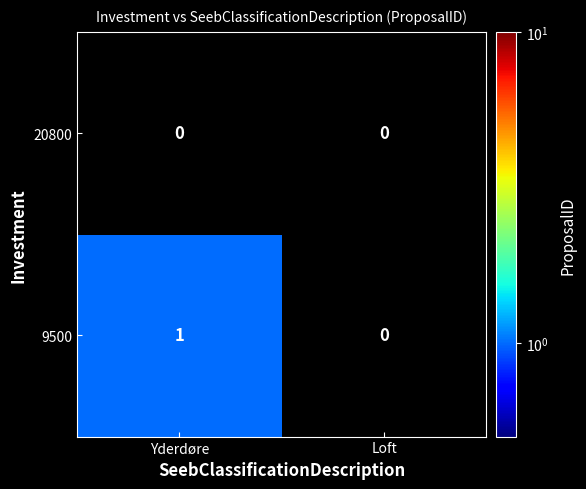

List the series in order of their peak value, lowest first.

20800, 9500